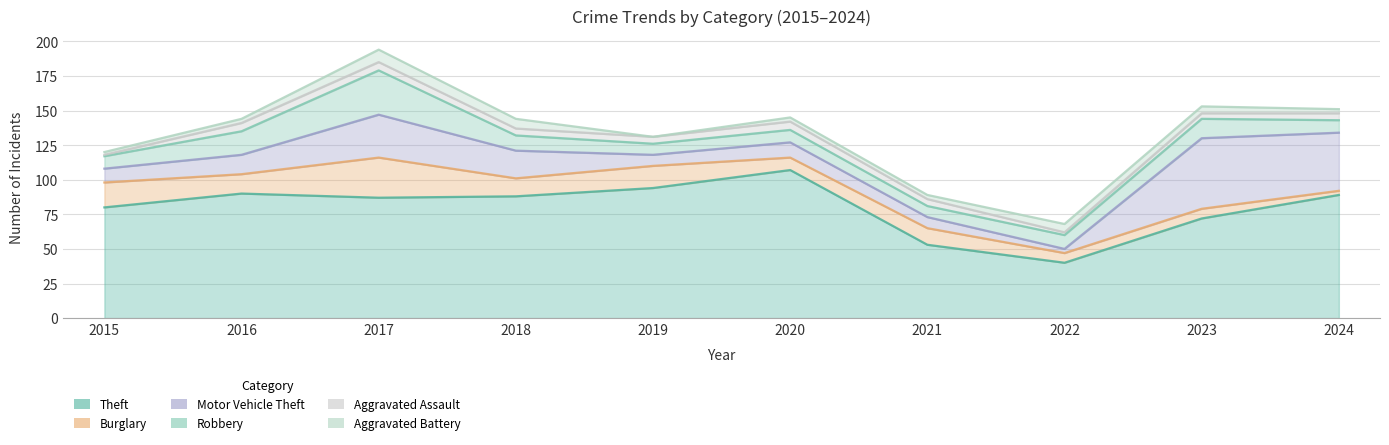

True or false: Theft and Aggravated Assault cross at least once.

False